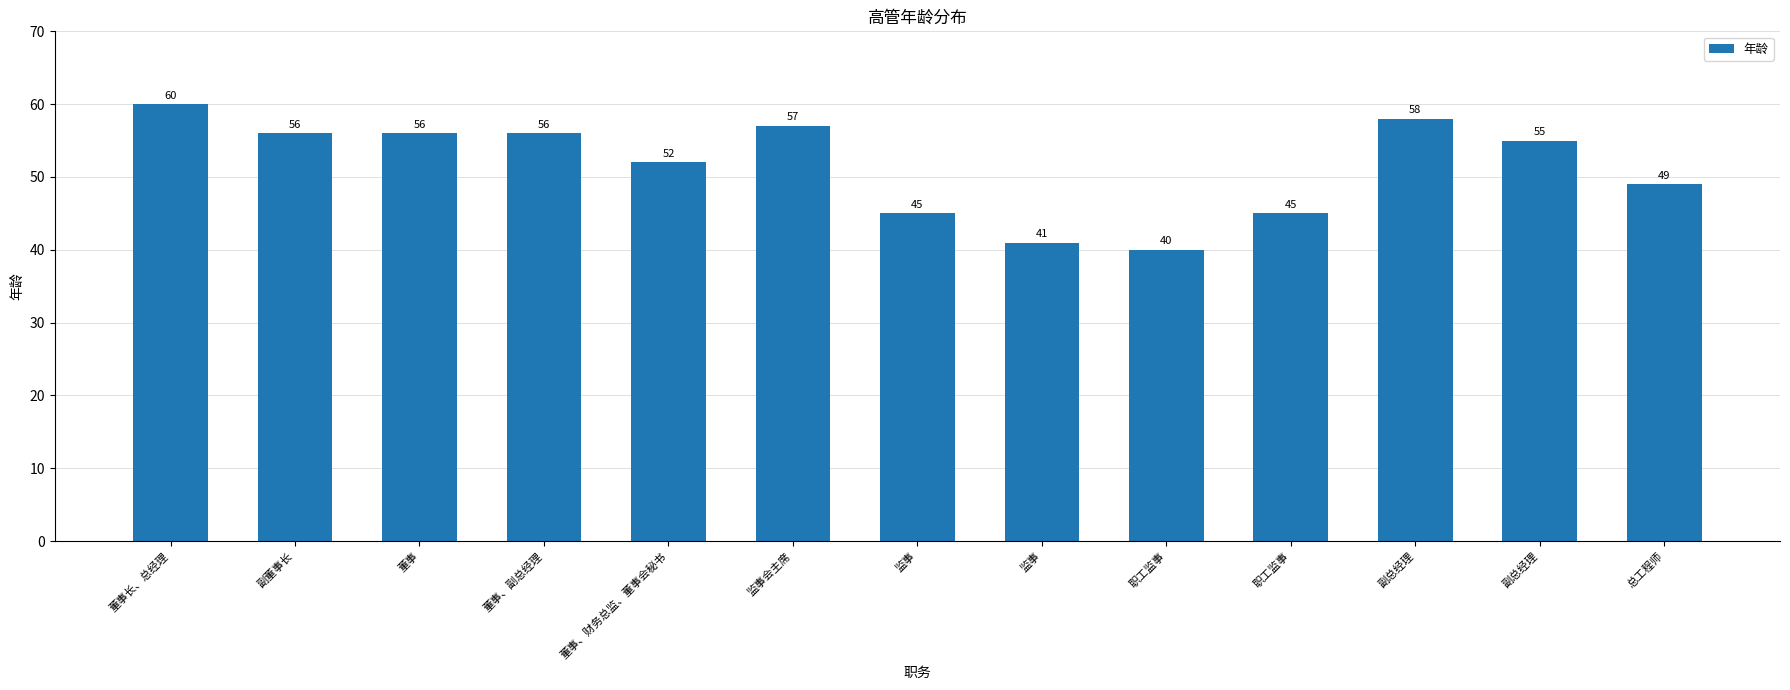

The value at 副总经理 is 55. True or false?

True